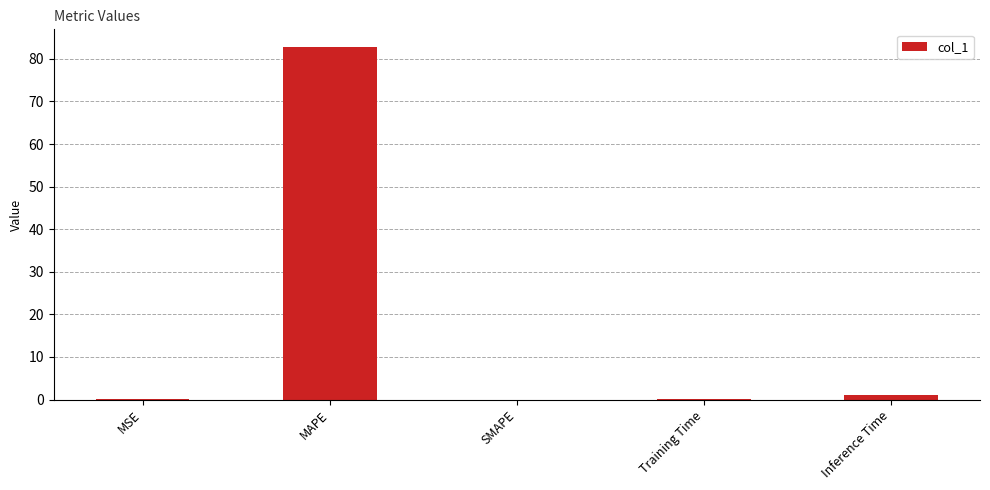

What is the greatest value displayed?

82.8